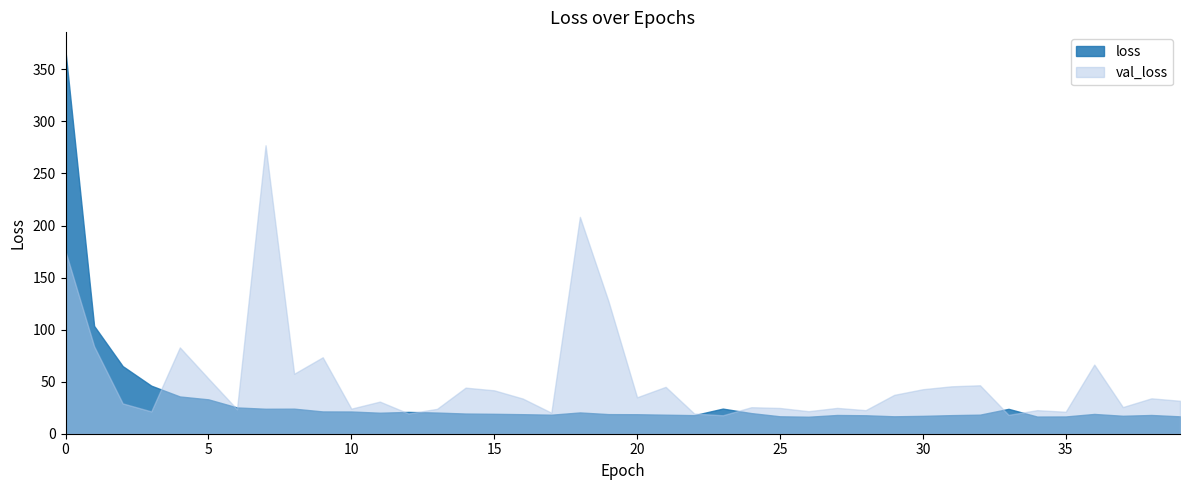

What is the difference between the val_loss values at 12 and 39?

12.2